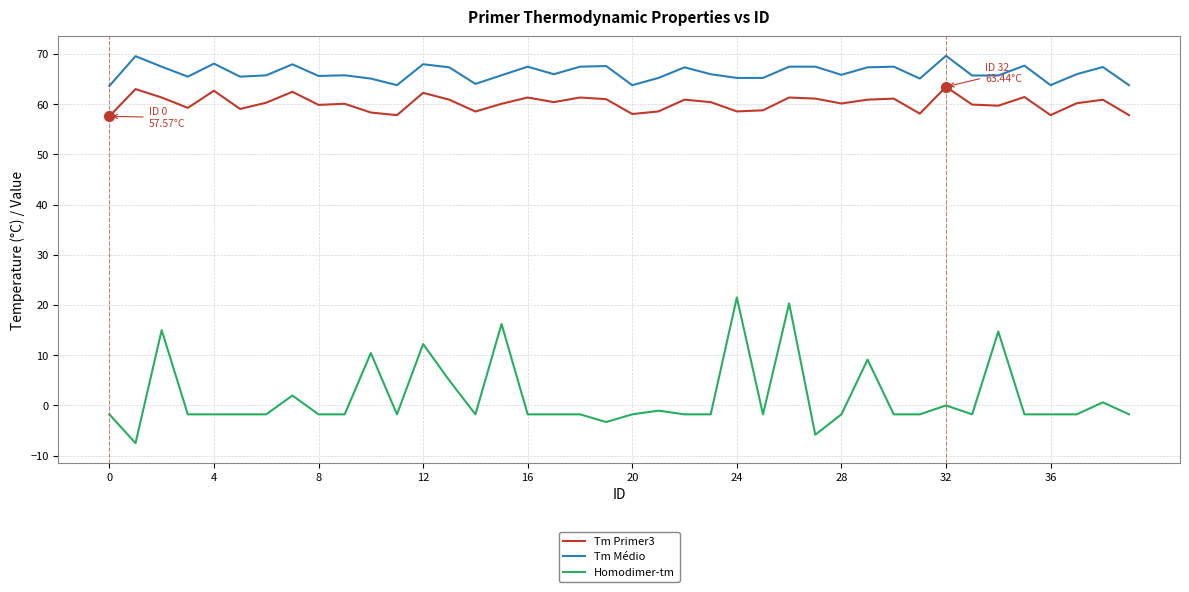

Which series has the largest total across all categories?

Tm Médio